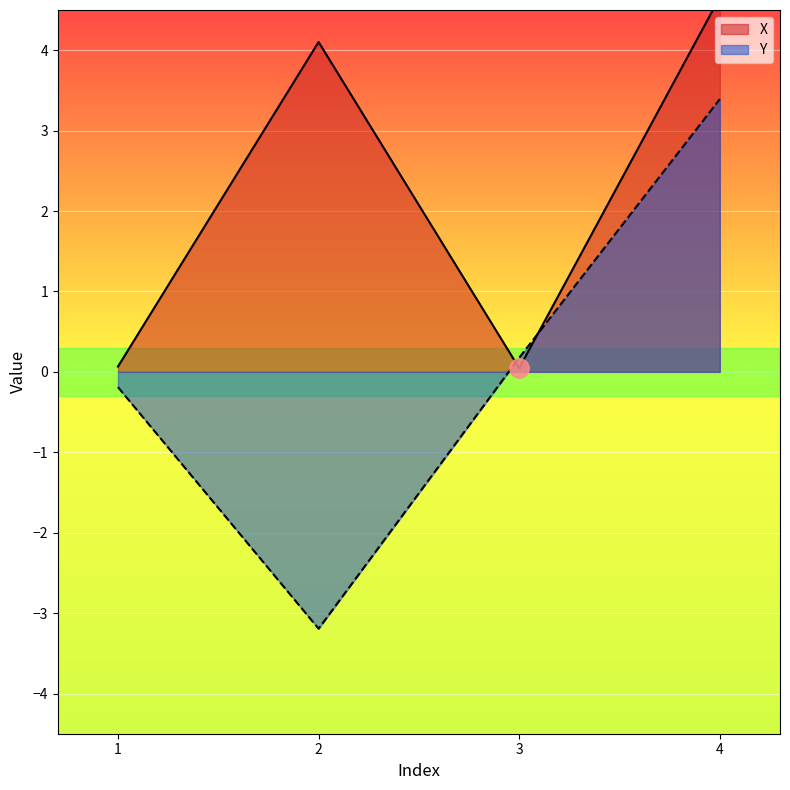

Reading left to right, list all the values displayed in this chart.

X: 1=0.1	2=4.1	3=0.0	4=4.7
Y: 1=-0.2	2=-3.2	3=0.2	4=3.4